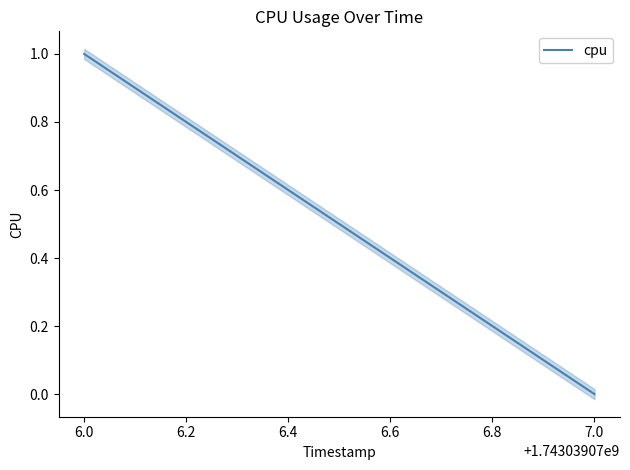

True or false: the data shows 0 at 6.0.

False